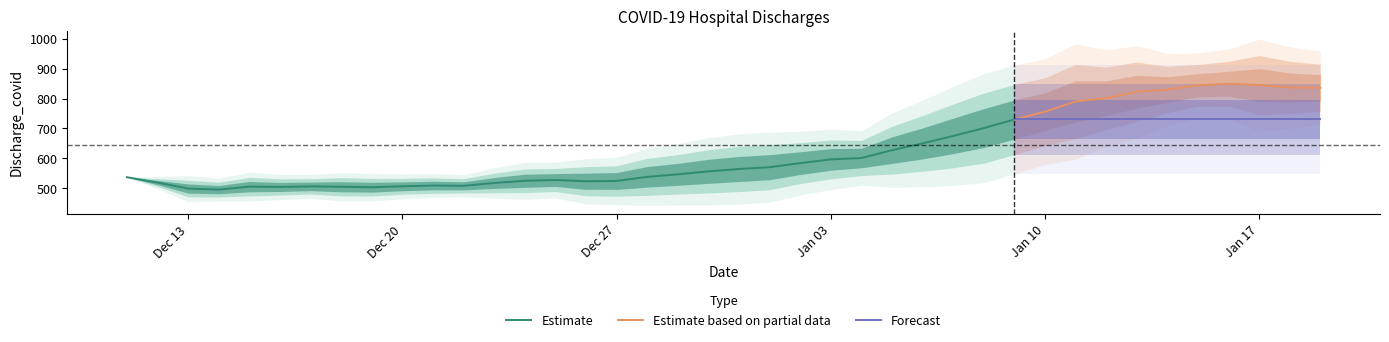

What is the lowest value of the Forecast series?

730.1